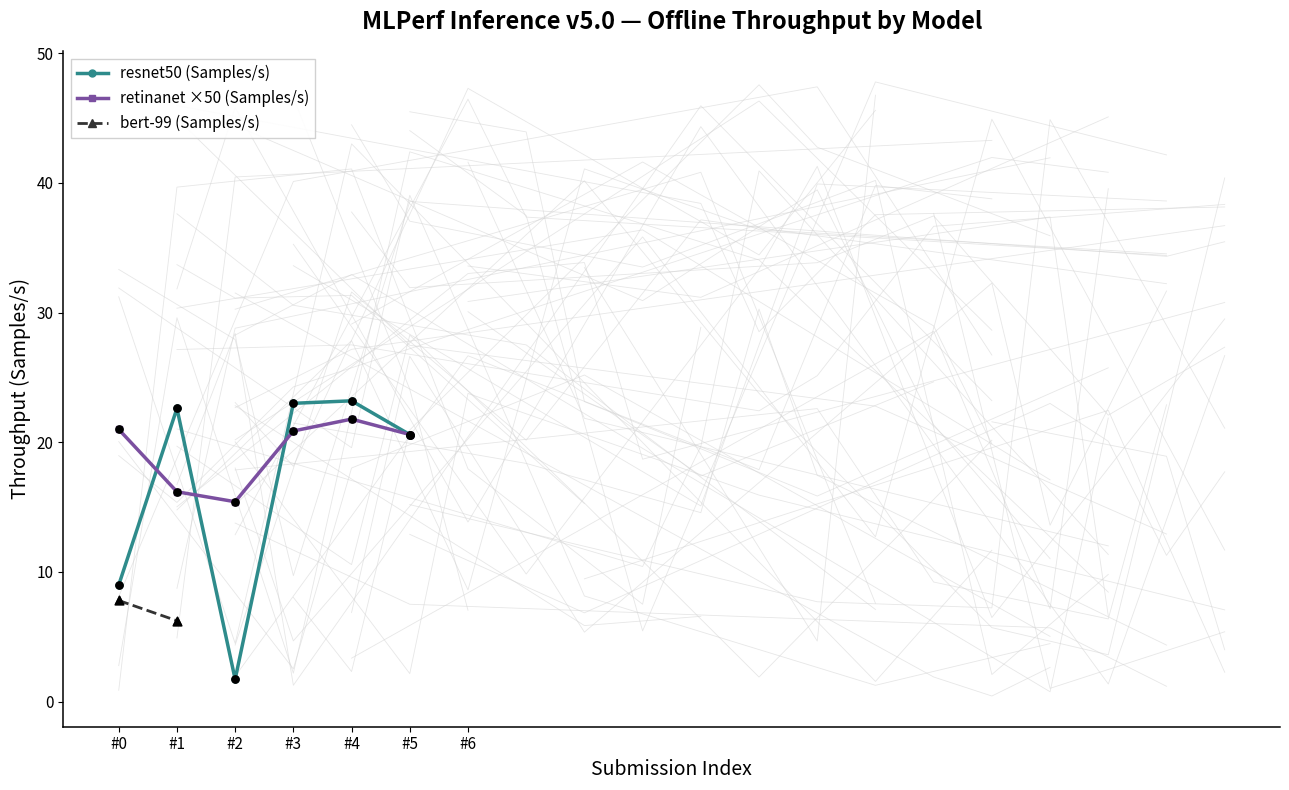

Which series has the largest total across all categories?

retinanet